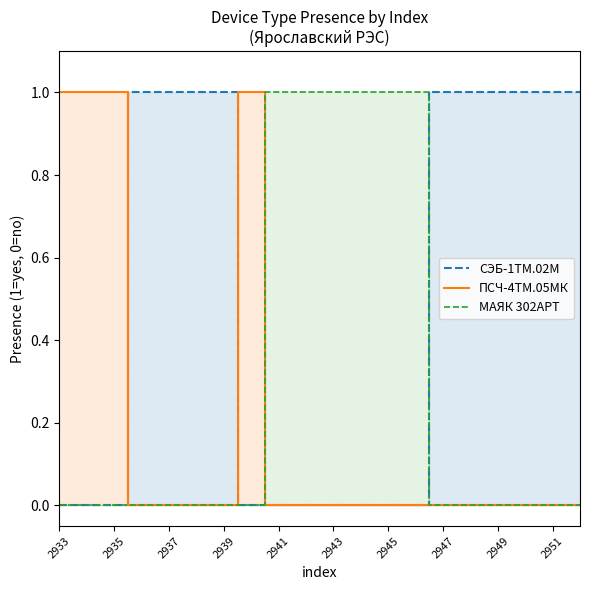

How many data points in СЭБ-1ТМ.02М are less than 1?

10